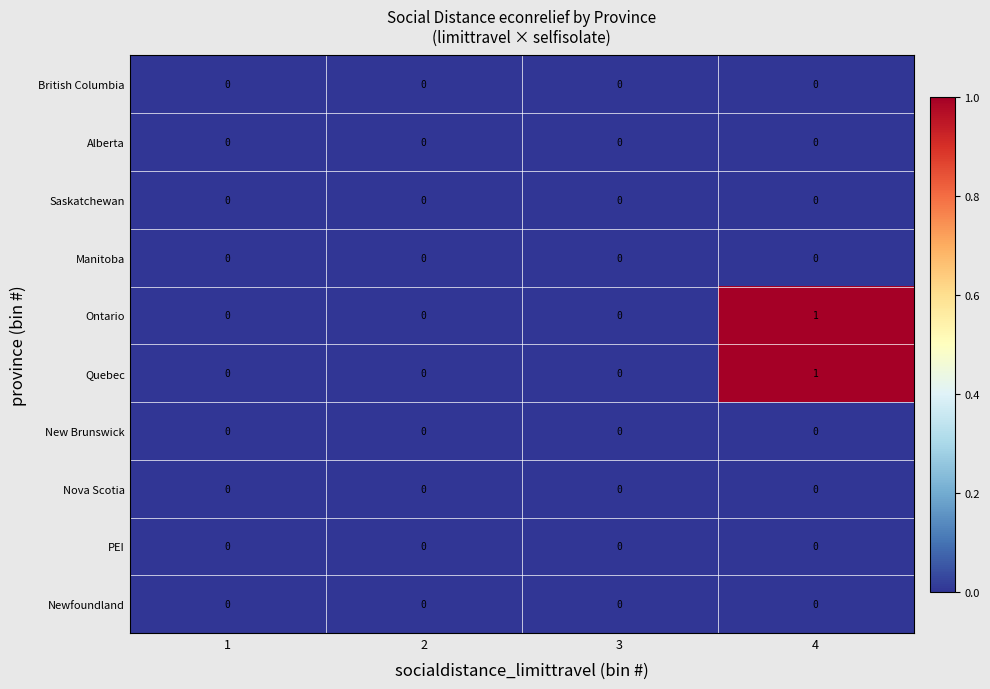

The value of New Brunswick at 4 is 0. True or false?

True